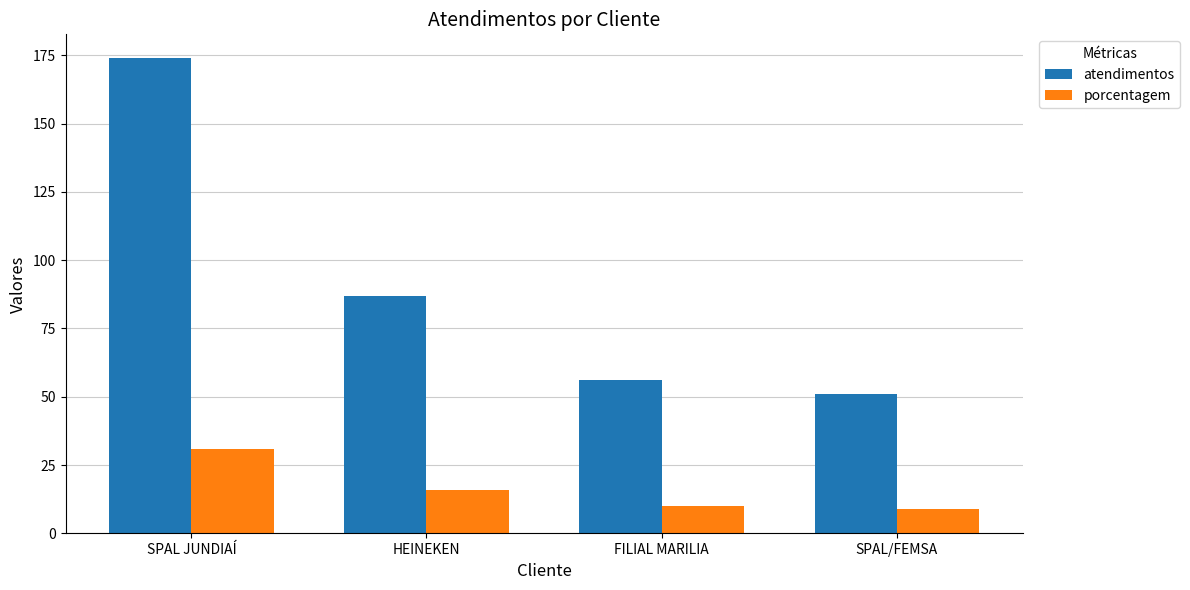

What is the label of the 2nd bar from the right?

FILIAL MARILIA